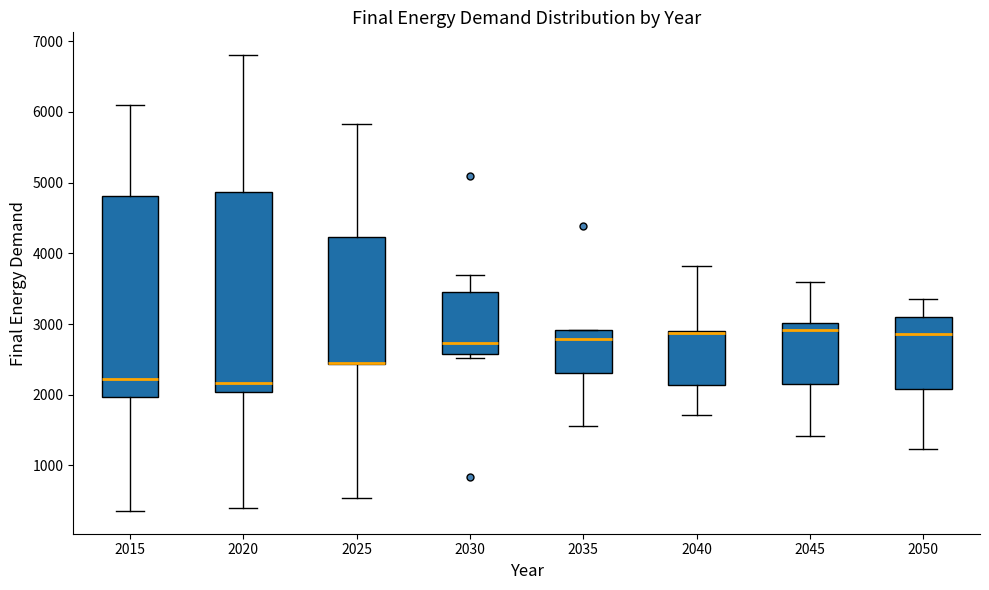

Where does the lower whisker of the box at x = 2040 end on the y-axis? The values are not printed on the chart, so give them approximately, as read against the axis.

1700